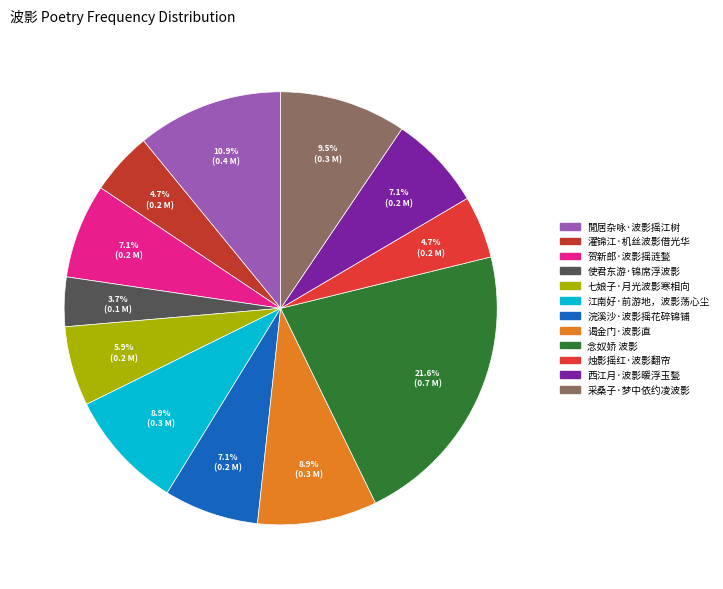

To the nearest percent, what is the average slice percentage?

8%